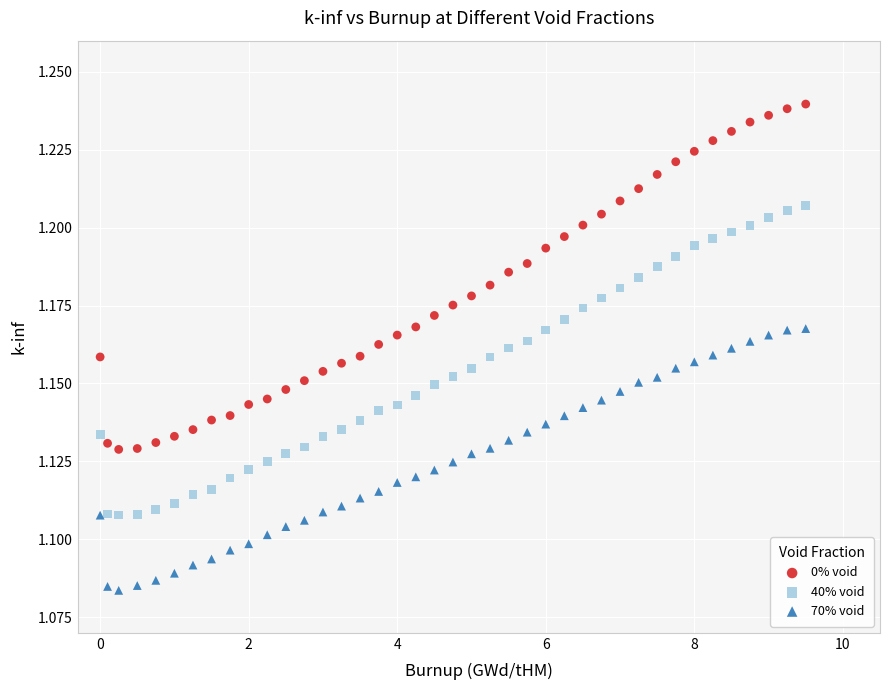

Which series reaches the minimum Y coordinate?

70% void